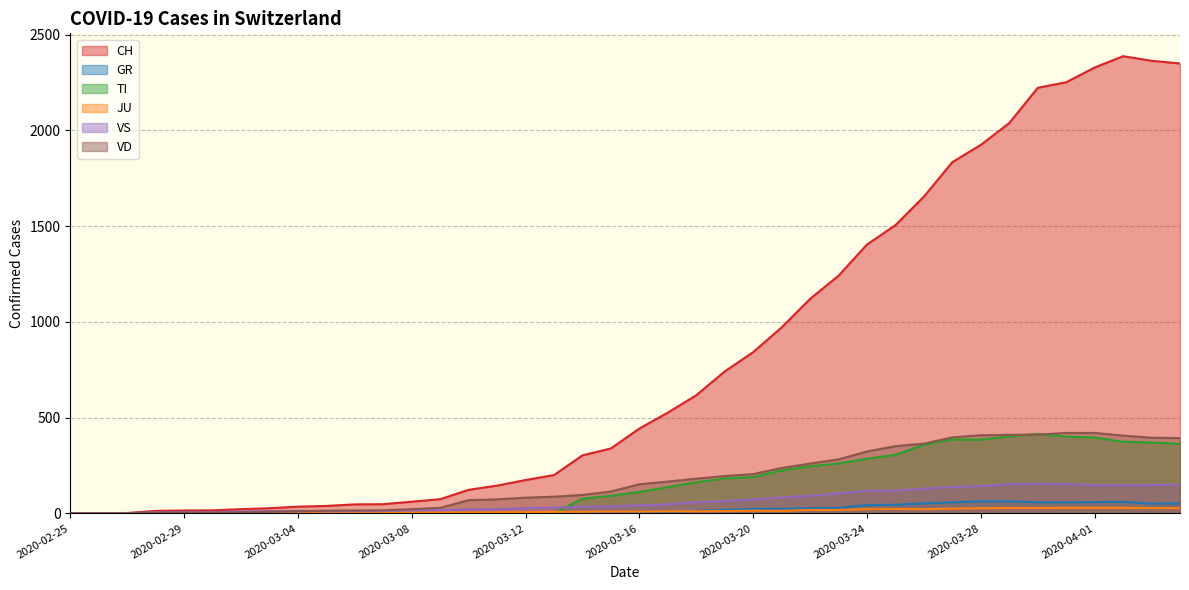

Where does the VD series first go above 152?

2020-03-17